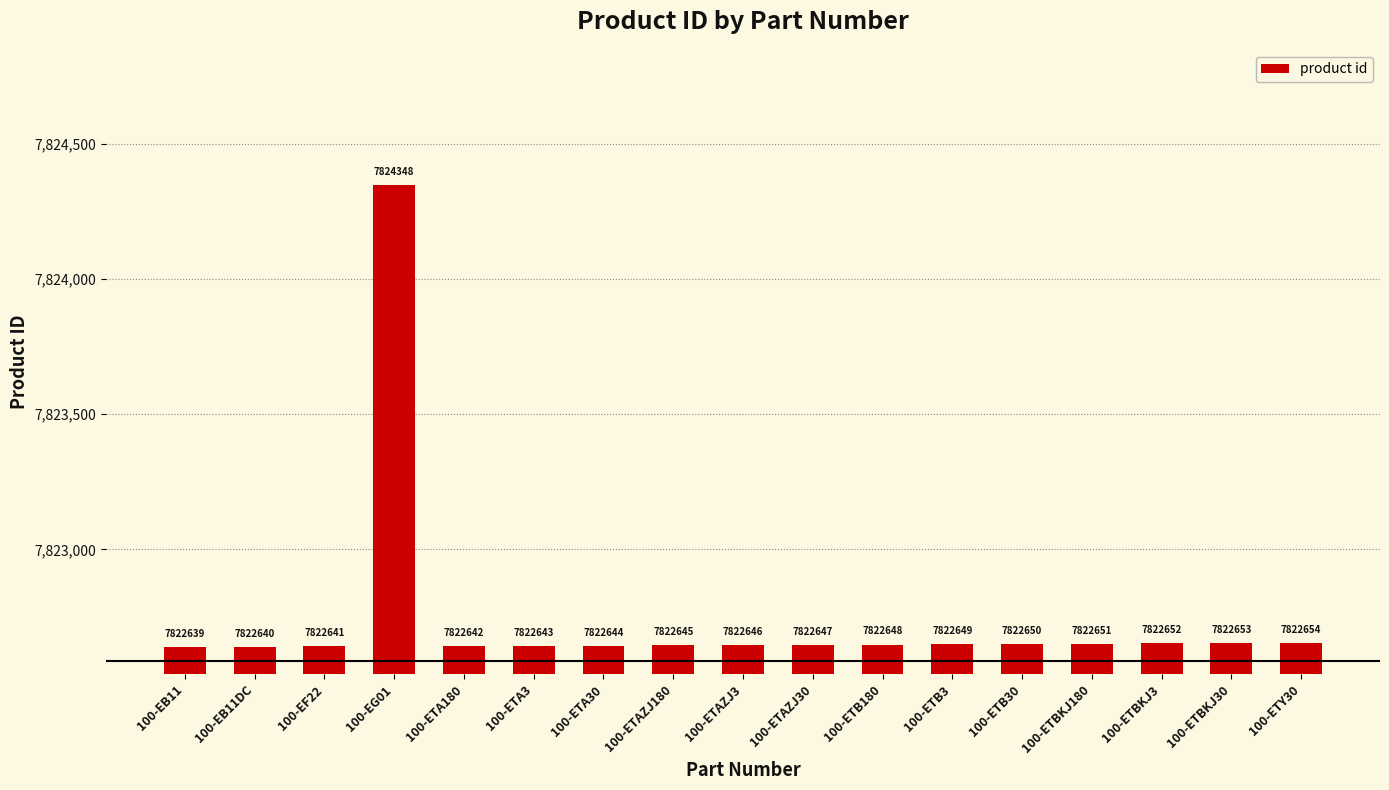

What is the sum of the values at 100-EB11 and 100-ETB3?

15645288